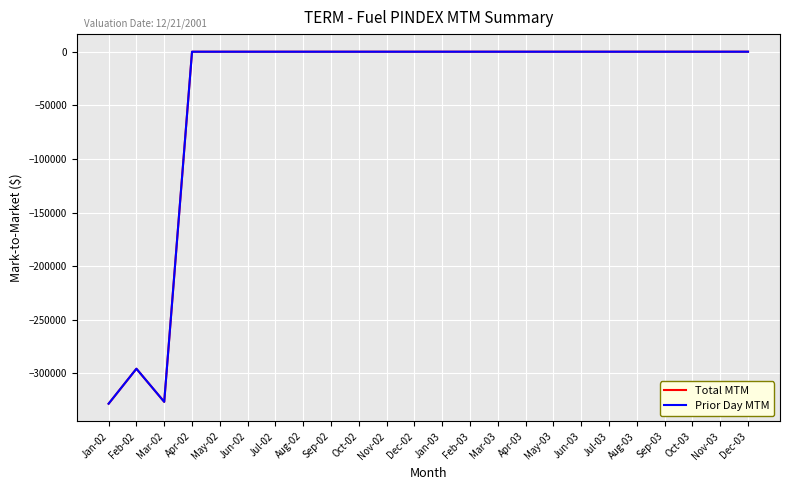

At which label is Total MTM closest to -164129?

Feb-02